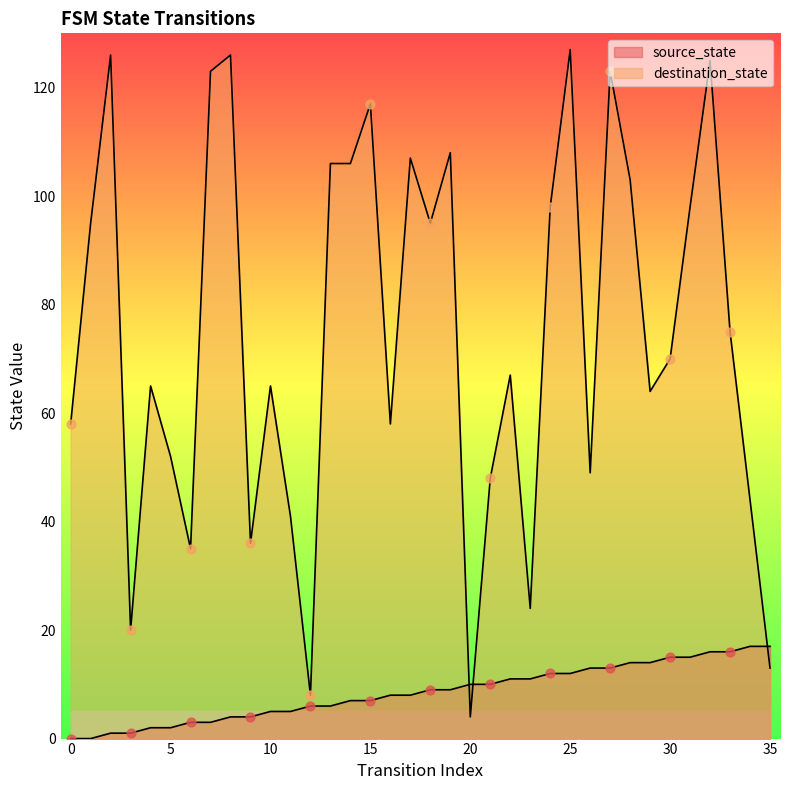

At how many categories does at least one series exceed 110?

7